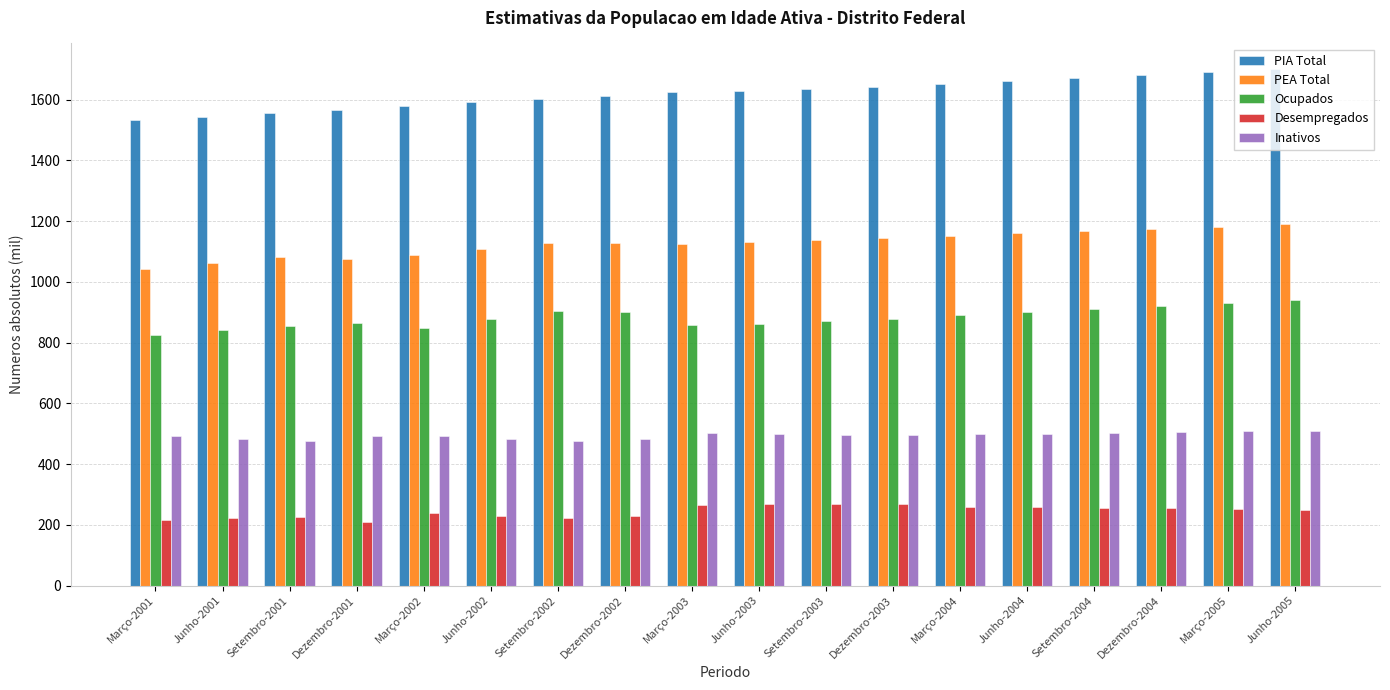

What is the total value across all series at Março-2003?

4372